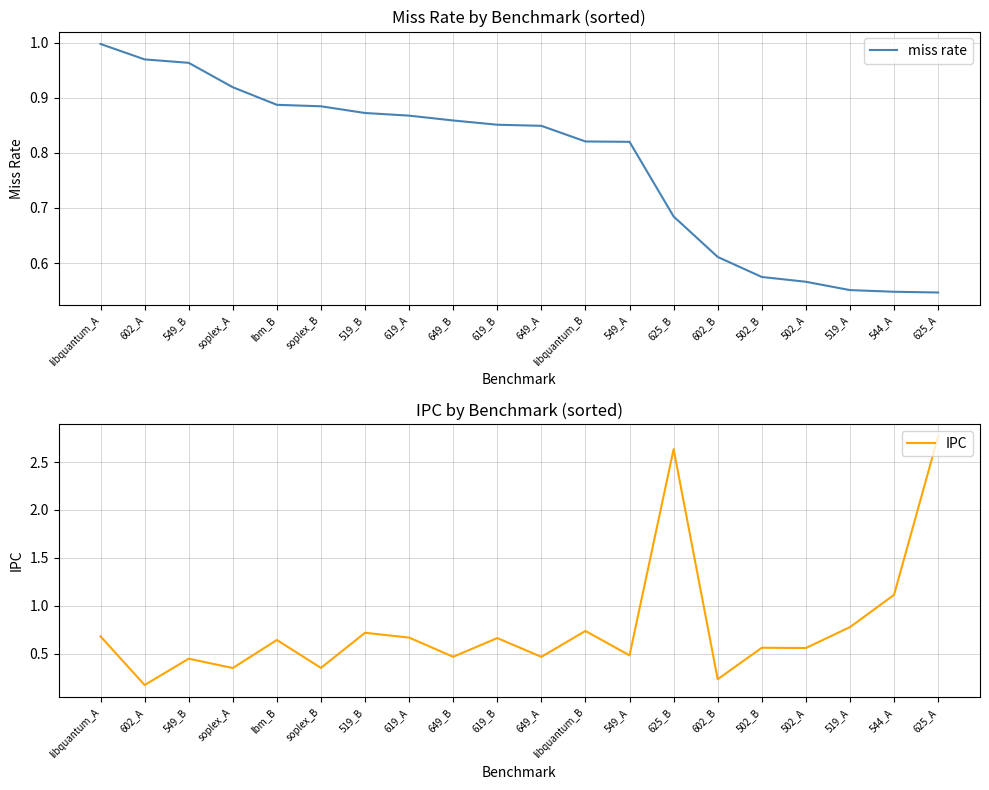

Does the chart display data point markers on the line(s)?

No